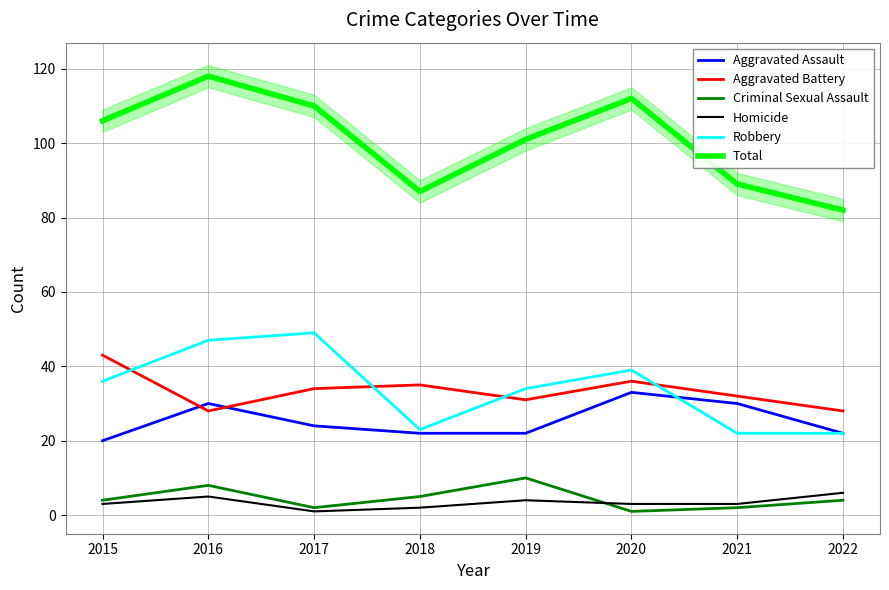

Where is Aggravated Assault nearest to the value 26?

2017